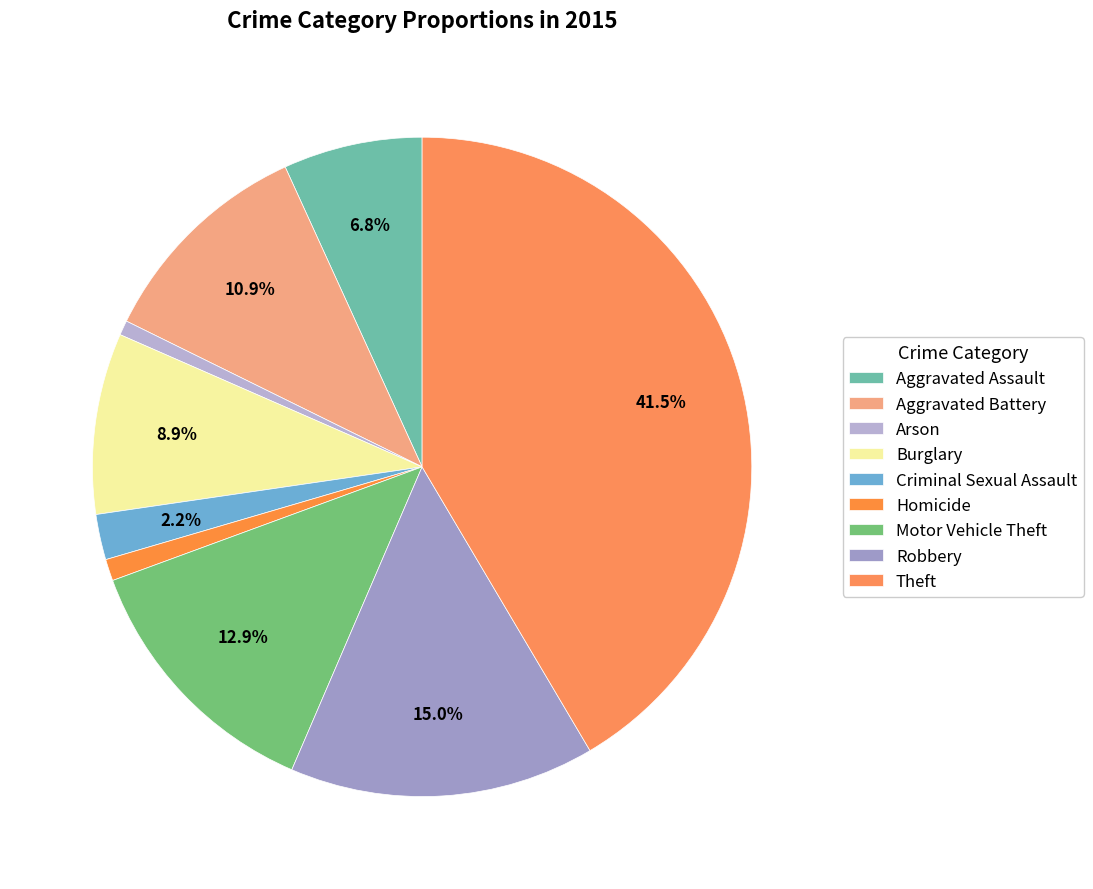

To the nearest percent, what portion does Homicide represent?

1%